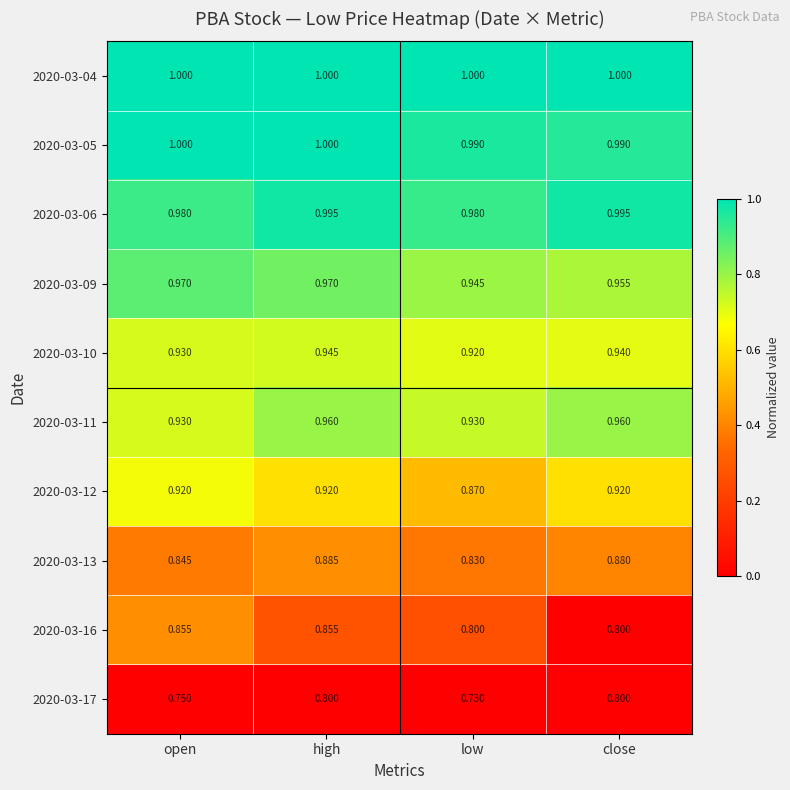

Is the value of 2020-03-09 at high greater than the value of 2020-03-04 at high?

No